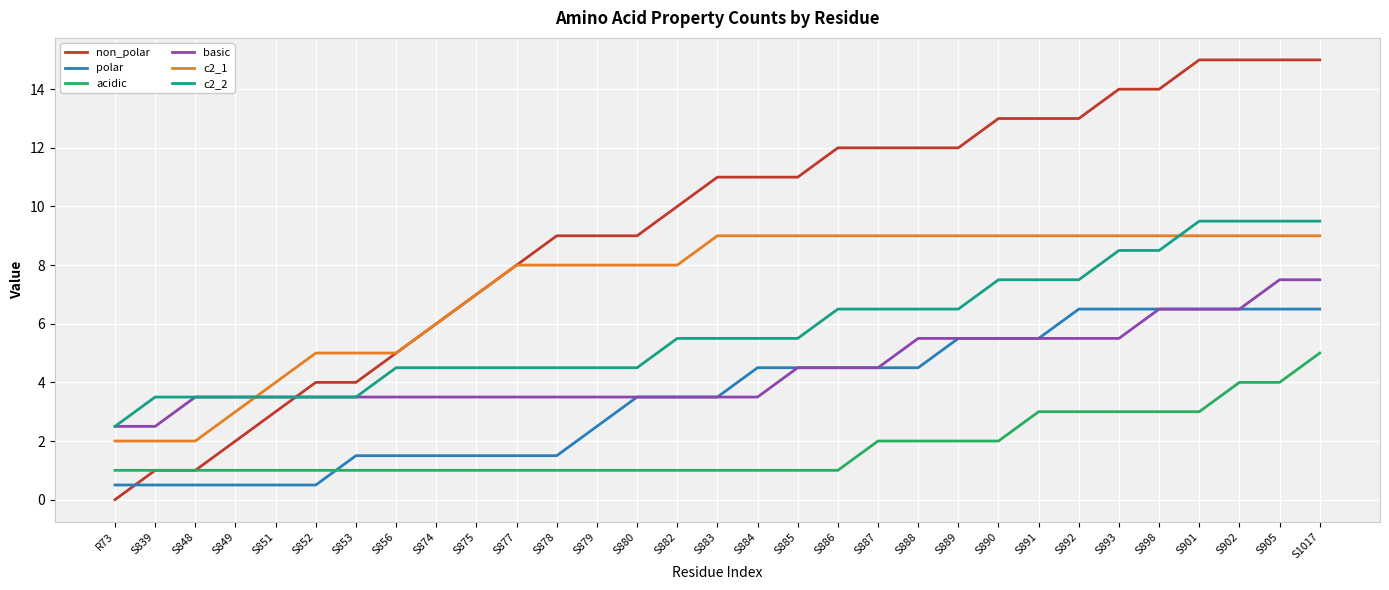

What position from the right is S877?

21